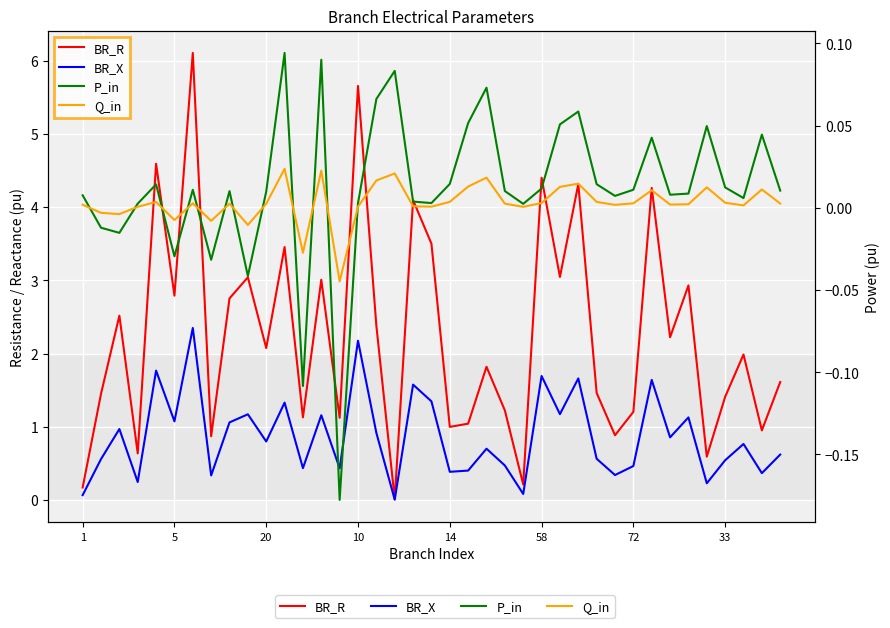

At how many categories does at least one series exceed 2?

19